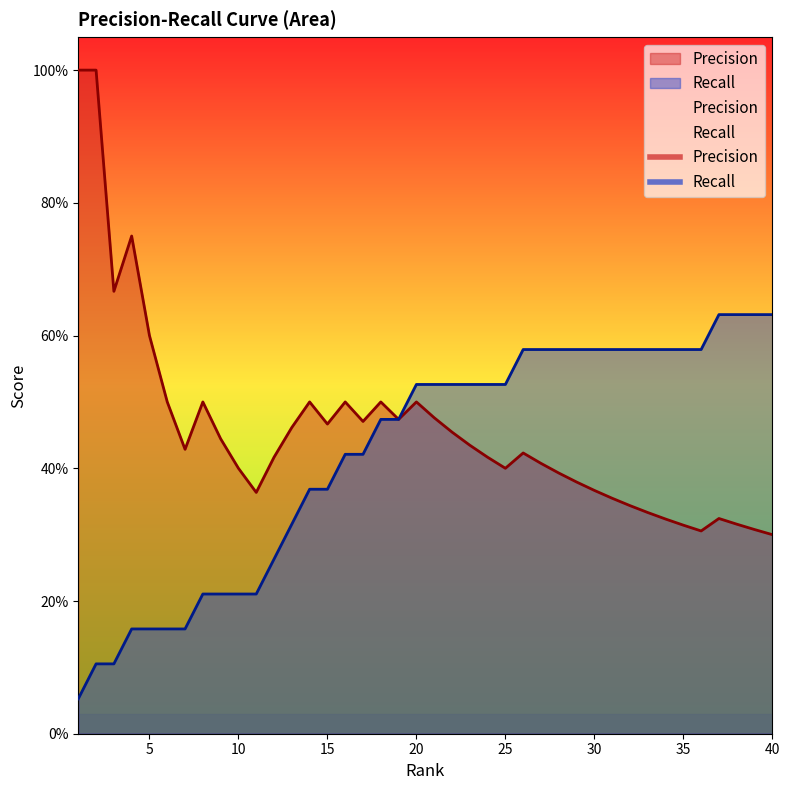

Reading left to right, transcribe all the data shown in this chart.

Precision: 1=1.0	2=1.0	3=0.7	4=0.8	5=0.6	6=0.5	7=0.4	8=0.5	9=0.4	10=0.4	11=0.4	12=0.4	13=0.5	14=0.5	15=0.5	16=0.5	17=0.5	18=0.5	19=0.5	20=0.5	21=0.5	22=0.5	23=0.4	24=0.4	25=0.4	26=0.4	27=0.4	28=0.4	29=0.4	30=0.4	31=0.4	32=0.3	33=0.3	34=0.3	35=0.3	36=0.3	37=0.3	38=0.3	39=0.3	40=0.3
Recall: 1=0.1	2=0.1	3=0.1	4=0.2	5=0.2	6=0.2	7=0.2	8=0.2	9=0.2	10=0.2	11=0.2	12=0.3	13=0.3	14=0.4	15=0.4	16=0.4	17=0.4	18=0.5	19=0.5	20=0.5	21=0.5	22=0.5	23=0.5	24=0.5	25=0.5	26=0.6	27=0.6	28=0.6	29=0.6	30=0.6	31=0.6	32=0.6	33=0.6	34=0.6	35=0.6	36=0.6	37=0.6	38=0.6	39=0.6	40=0.6